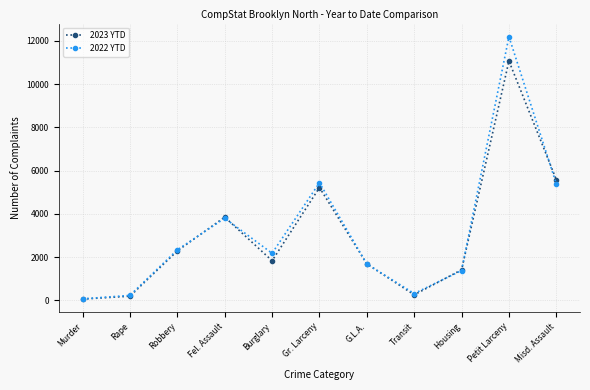

Which series ends up on top after the final intersection of 2022 YTD and 2023 YTD?

2023 YTD